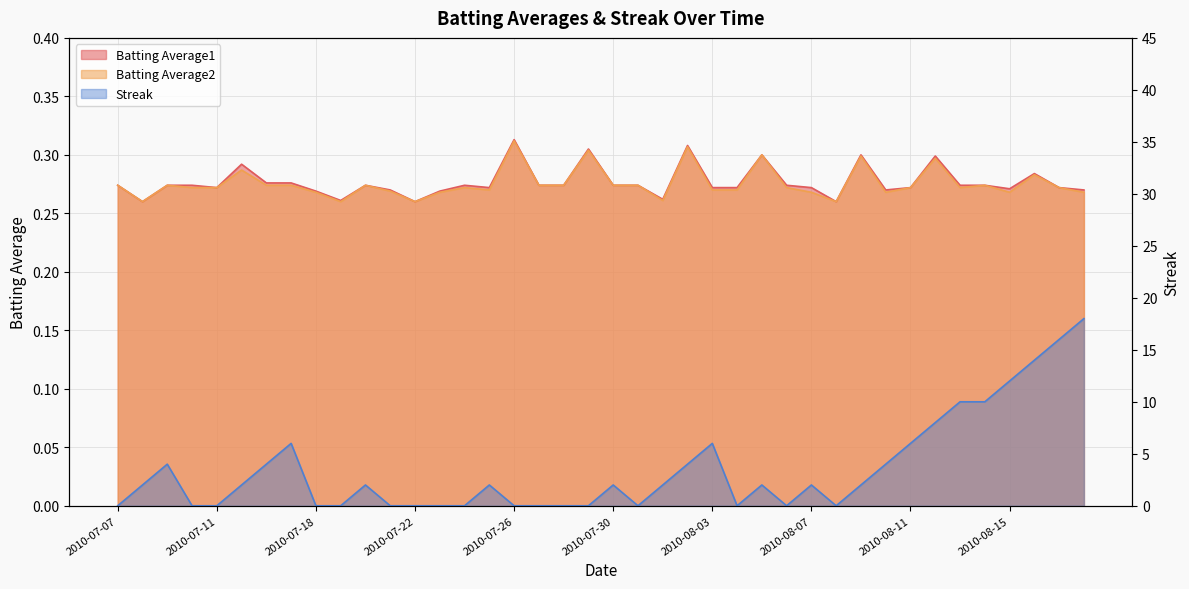

At how many categories does at least one series exceed 6?

7